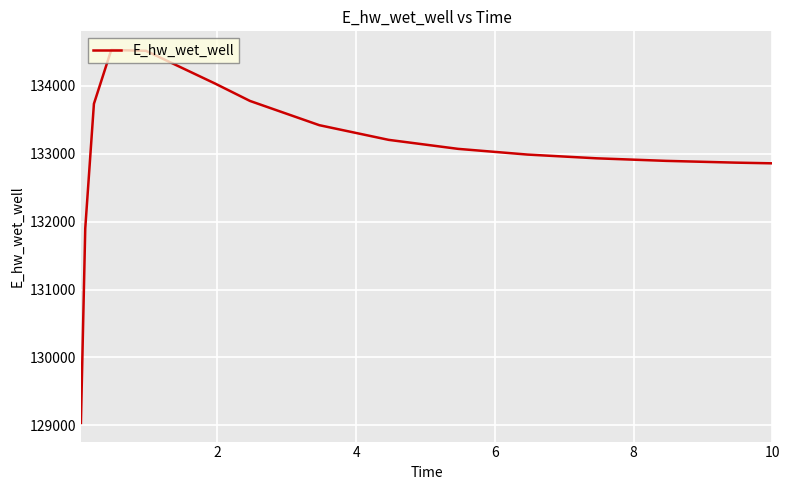

What is the greatest value displayed?

134530.0